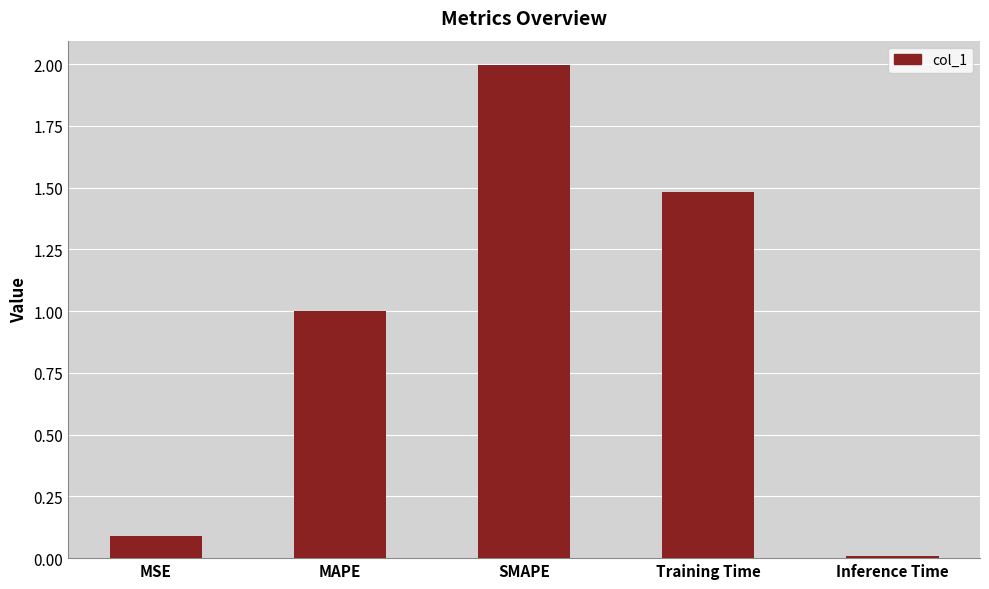

What is the change in value from MAPE to Inference Time?

-1.0